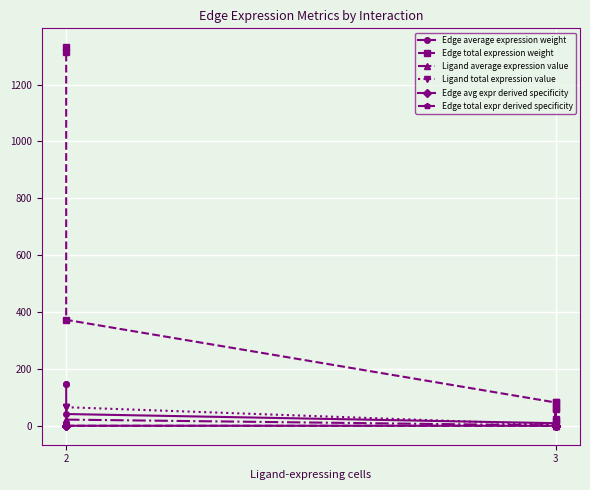

How many lines are shown in the chart?

6